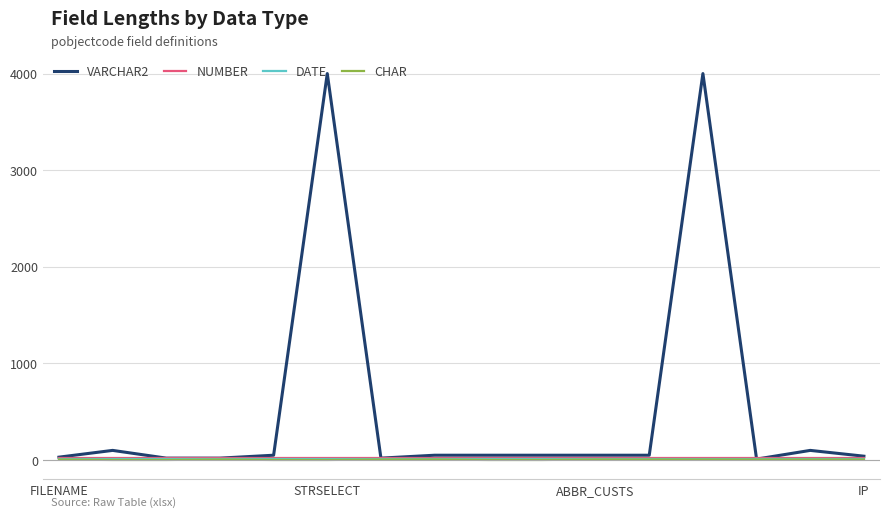

Which series has the largest range (max minus min)?

VARCHAR2